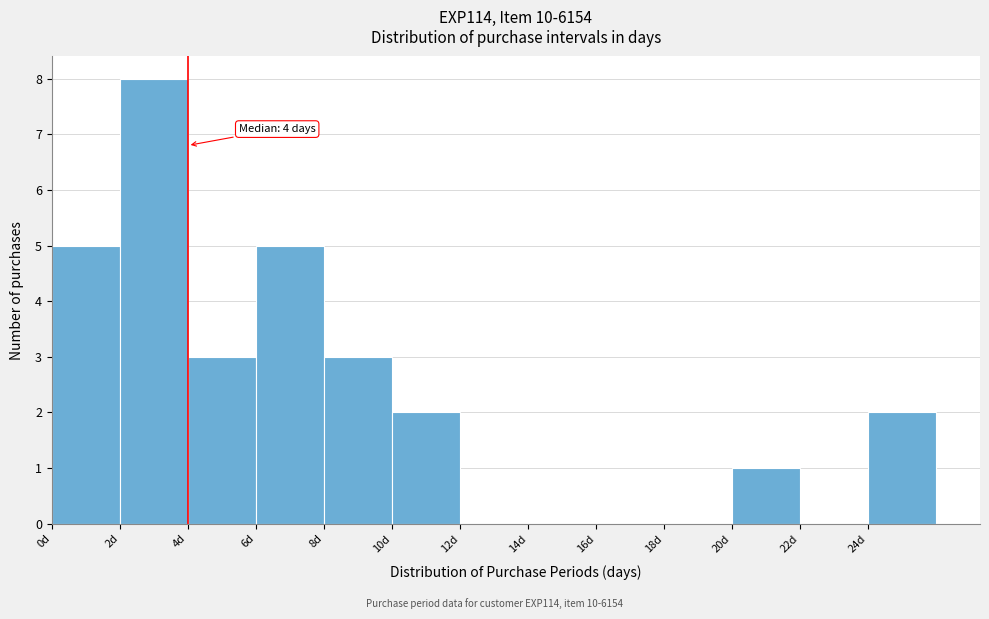

Over which range of the x-axis is the bar tallest?

2 to 4